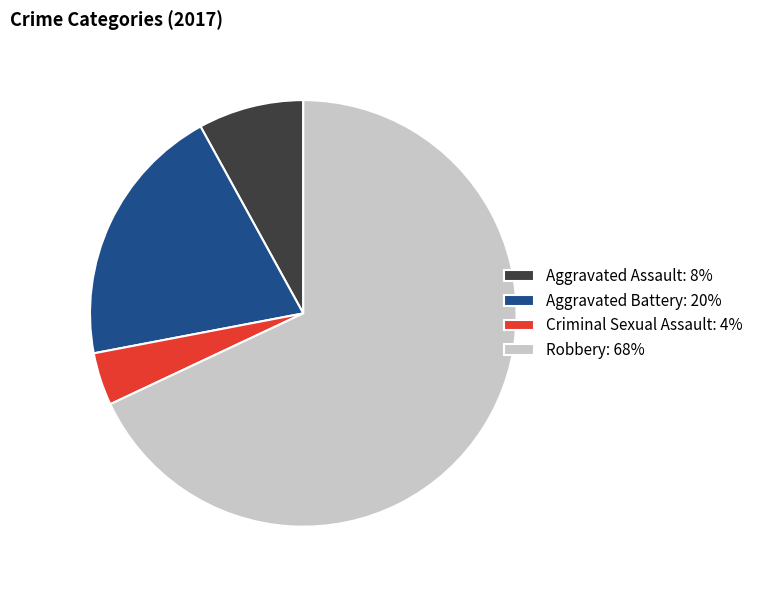

What is the smallest slice in the pie chart?

Criminal Sexual Assault